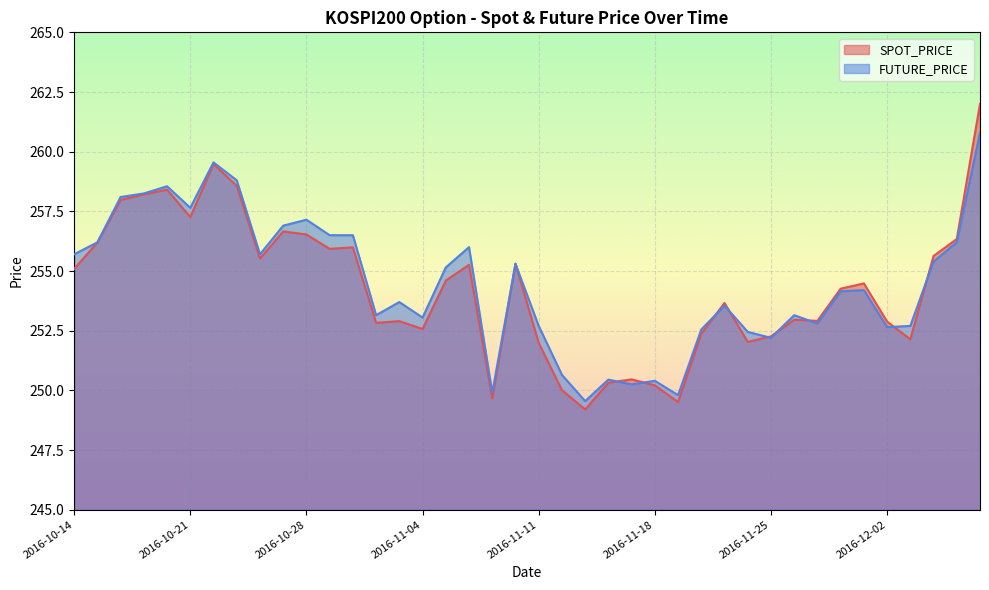

At which label is FUTURE_PRICE closest to 255?

2016-11-07